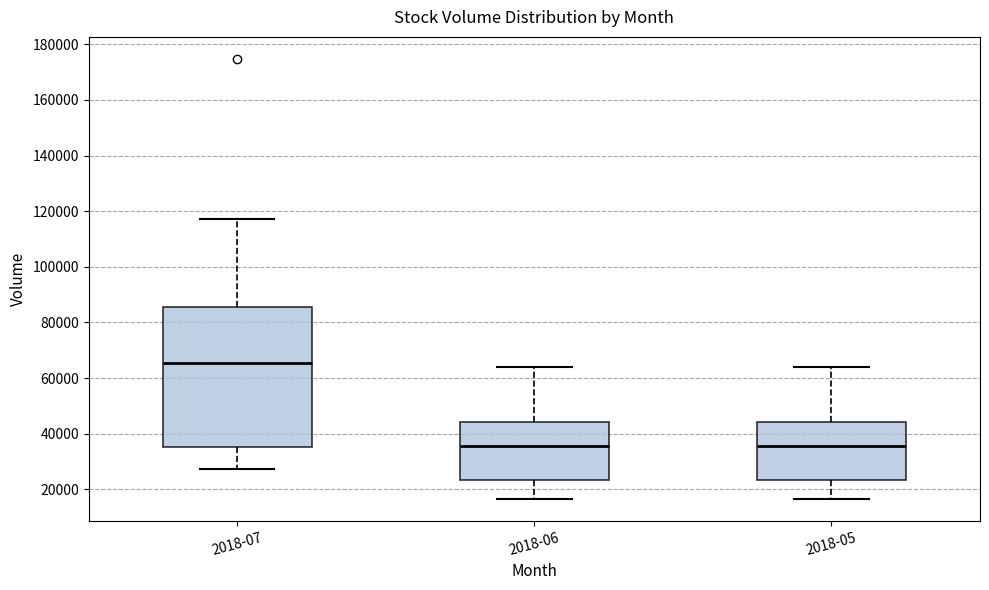

Where does the median line of the box for 2018-05 sit on the y-axis? The values are not printed on the chart, so give them approximately, as read against the axis.

36000